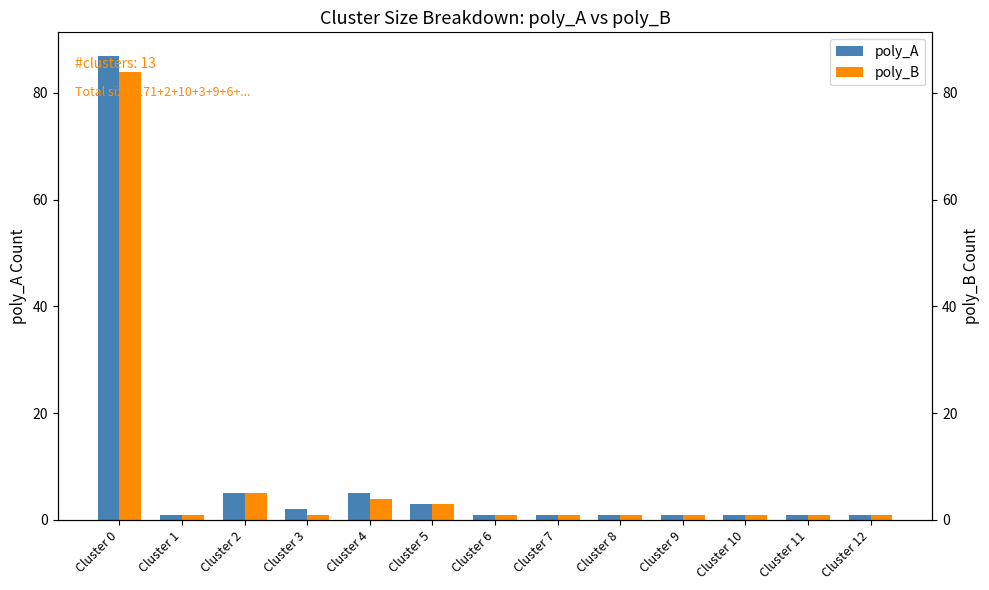

What is the sum of the poly_A values at Cluster 1 and Cluster 7?

2